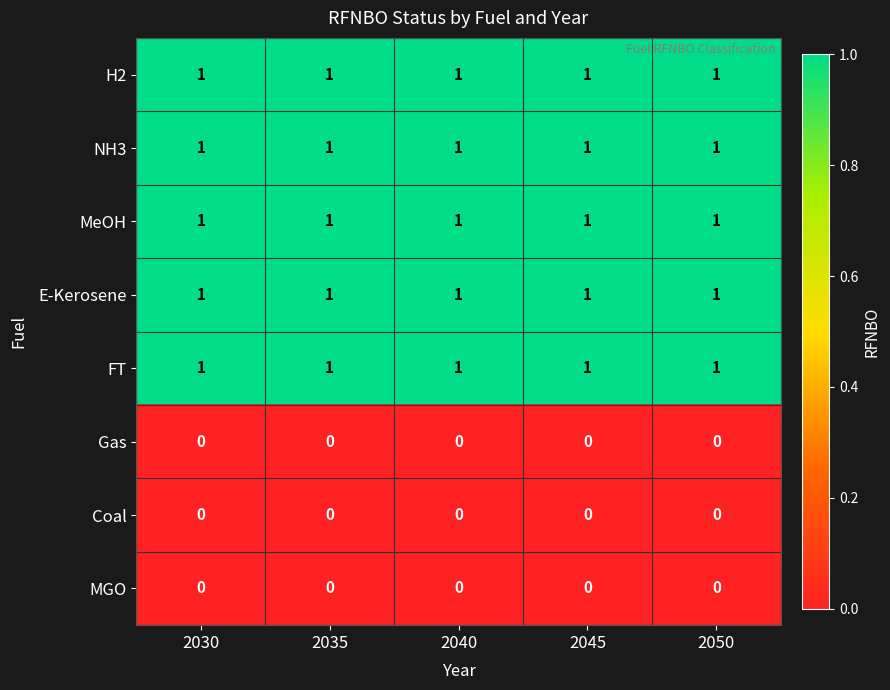

At how many categories does at least one series exceed 0?

5